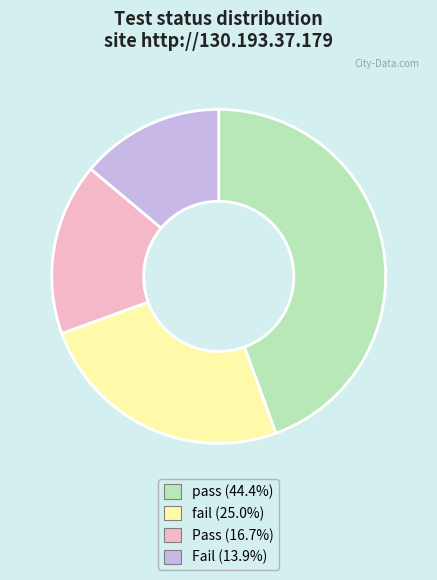

Is the sum of Pass (16.7%) and Fail (13.9%) greater than half?

No